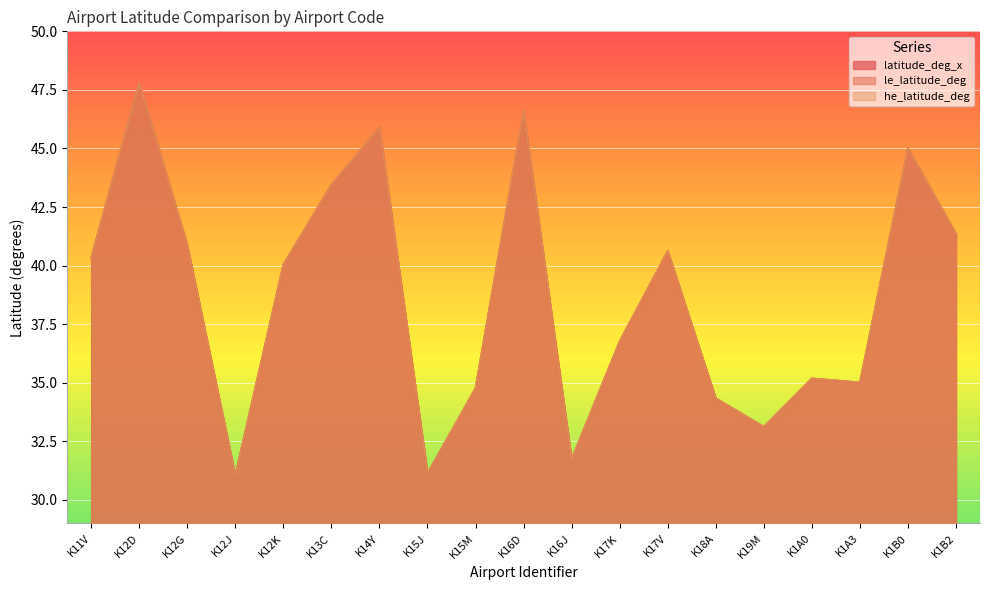

Between K18A and K15M, which is larger?

K15M